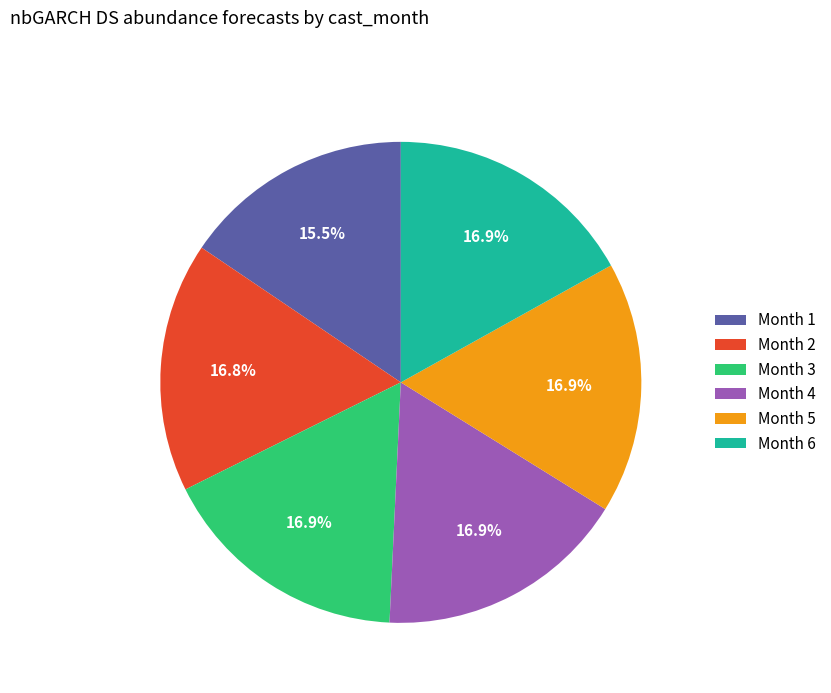

Is there a majority slice in this chart?

No